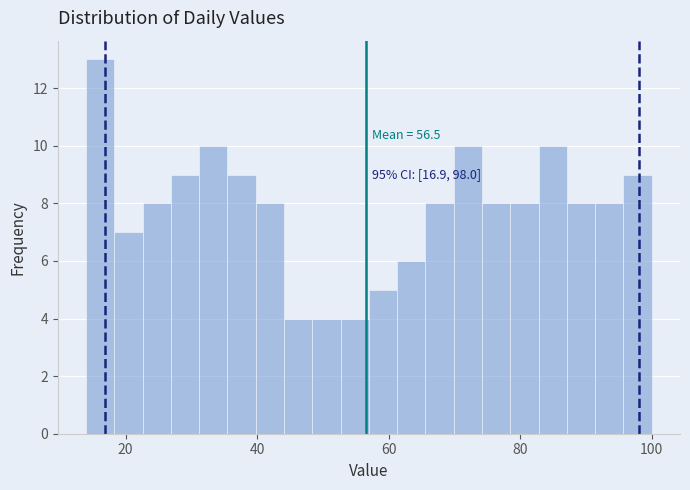

Read against the x-axis, roughly where is the centre of the tallest bar?

16